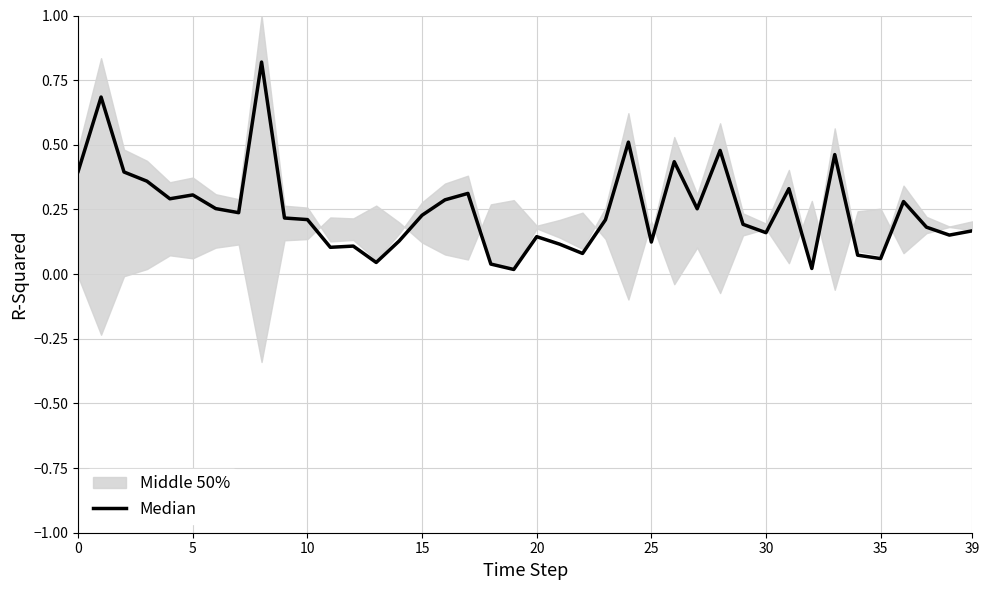

Where is the data nearest to the value 0?

19